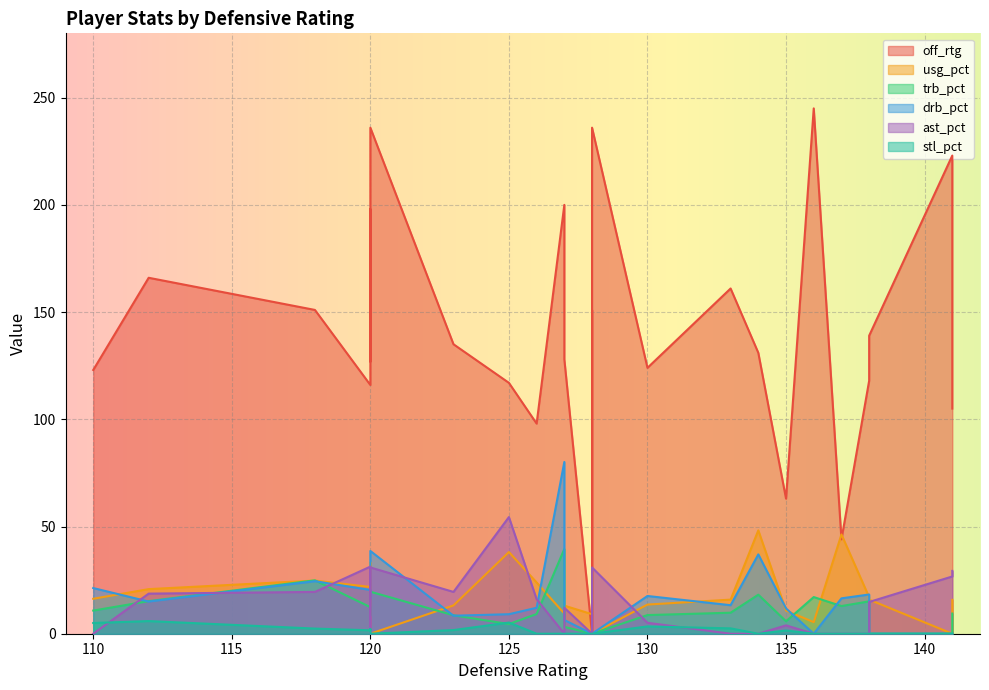

Where is the first local minimum for drb_pct?

2